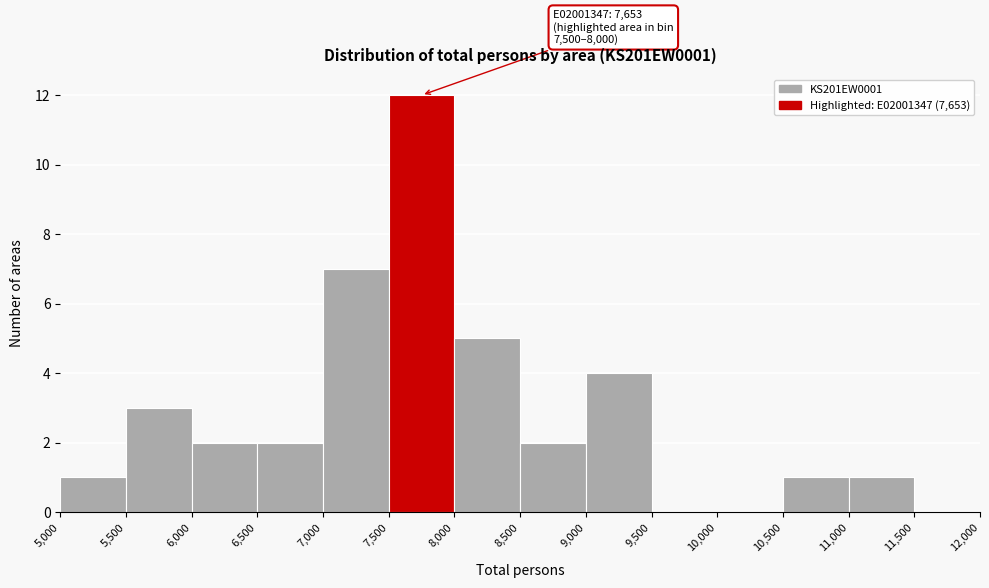

Which range on the x-axis has the tallest bar?

7,500 to 8,000